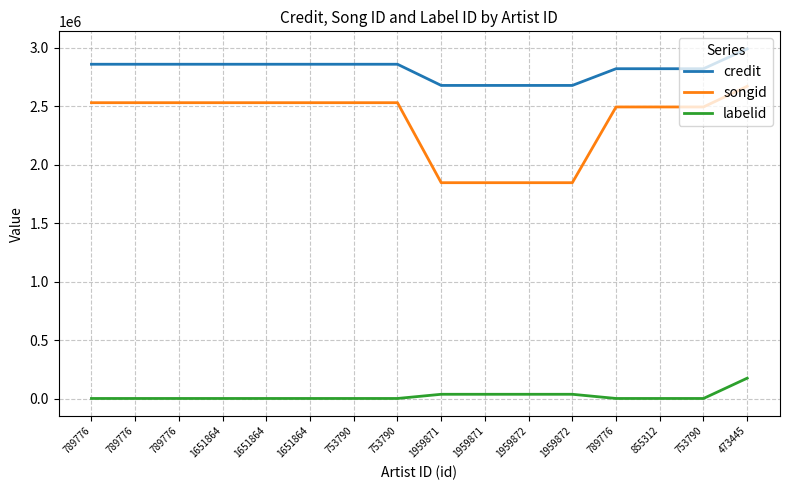

At which label does credit first exceed 2857087?

473445